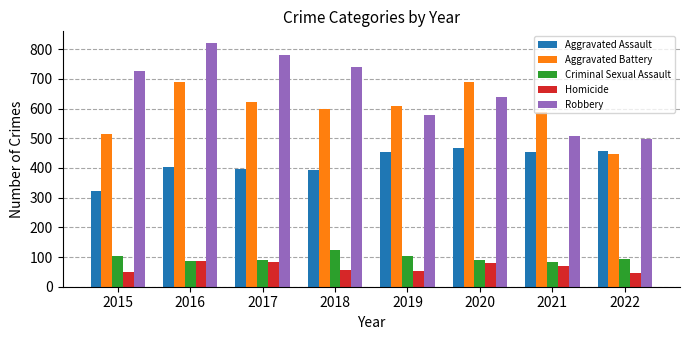

What is the maximum value for Homicide?

87